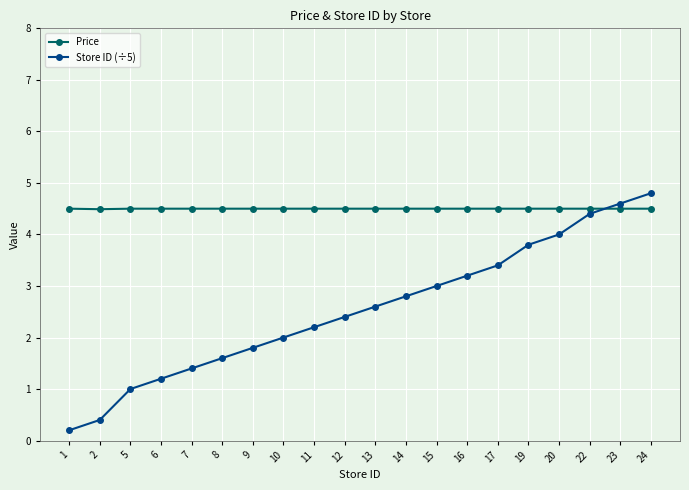

Does the chart have visible grid lines?

Yes